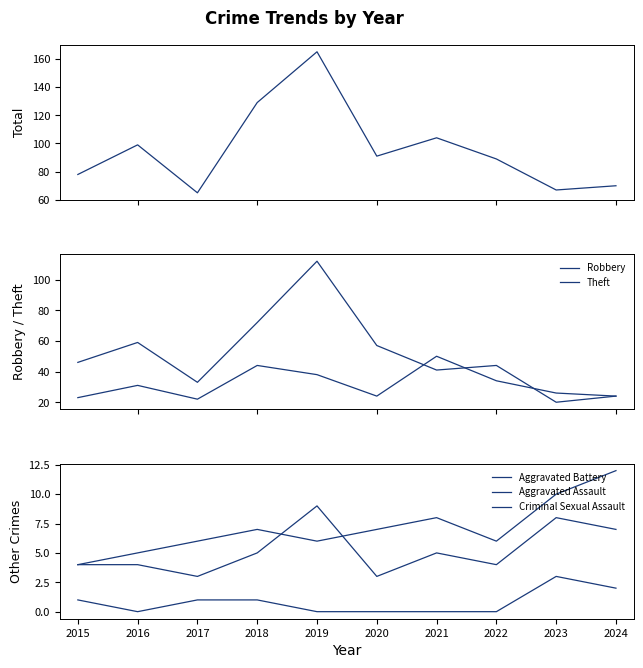

Which has a higher value, 2020 or 2019?

2019